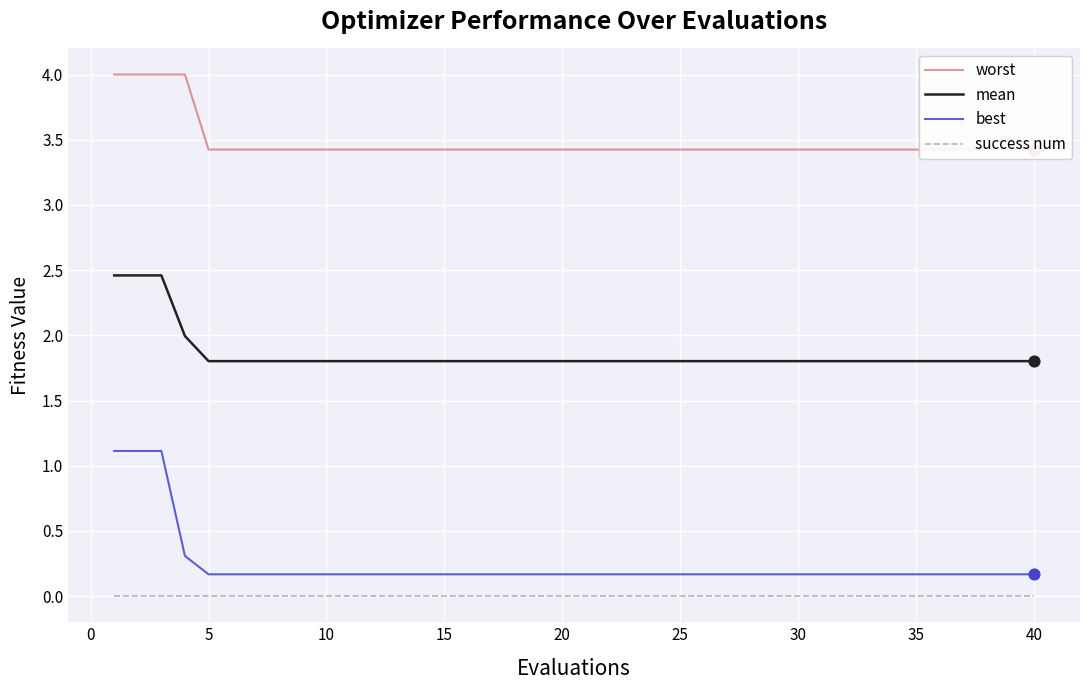

Which series reaches the minimum Y coordinate?

success num